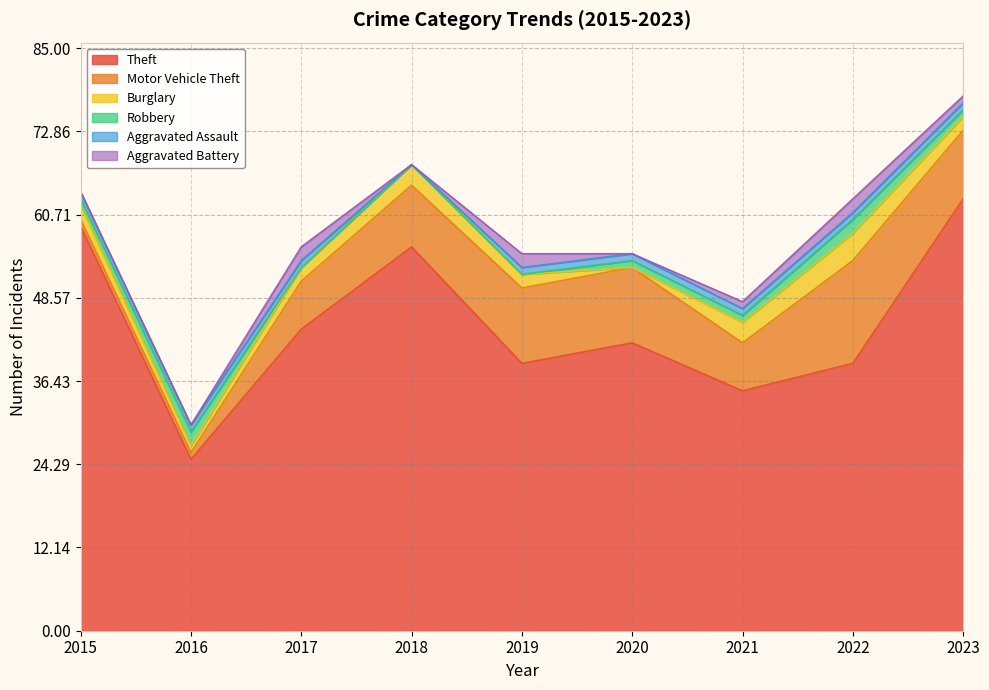

Read the Robbery value at 2022.

2